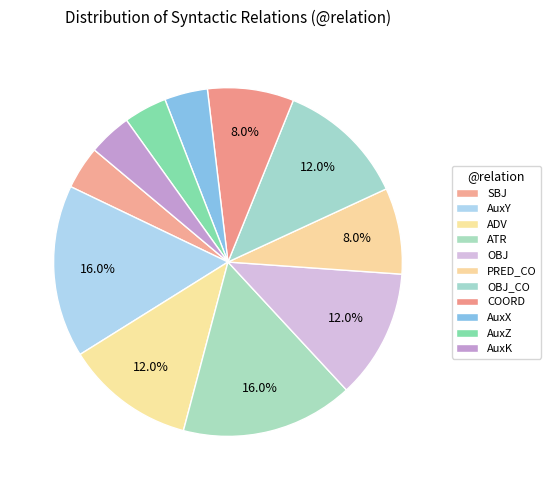

Does AuxY represent more than half of the total?

No